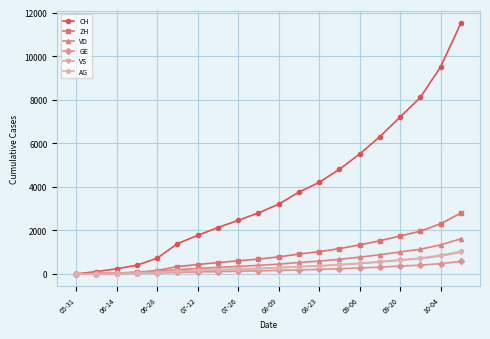

At how many categories does at least one series exceed 10798?

1